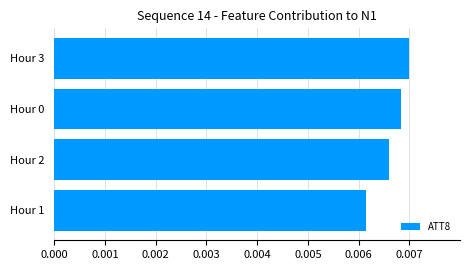

Does the chart contain stacked bars?

No